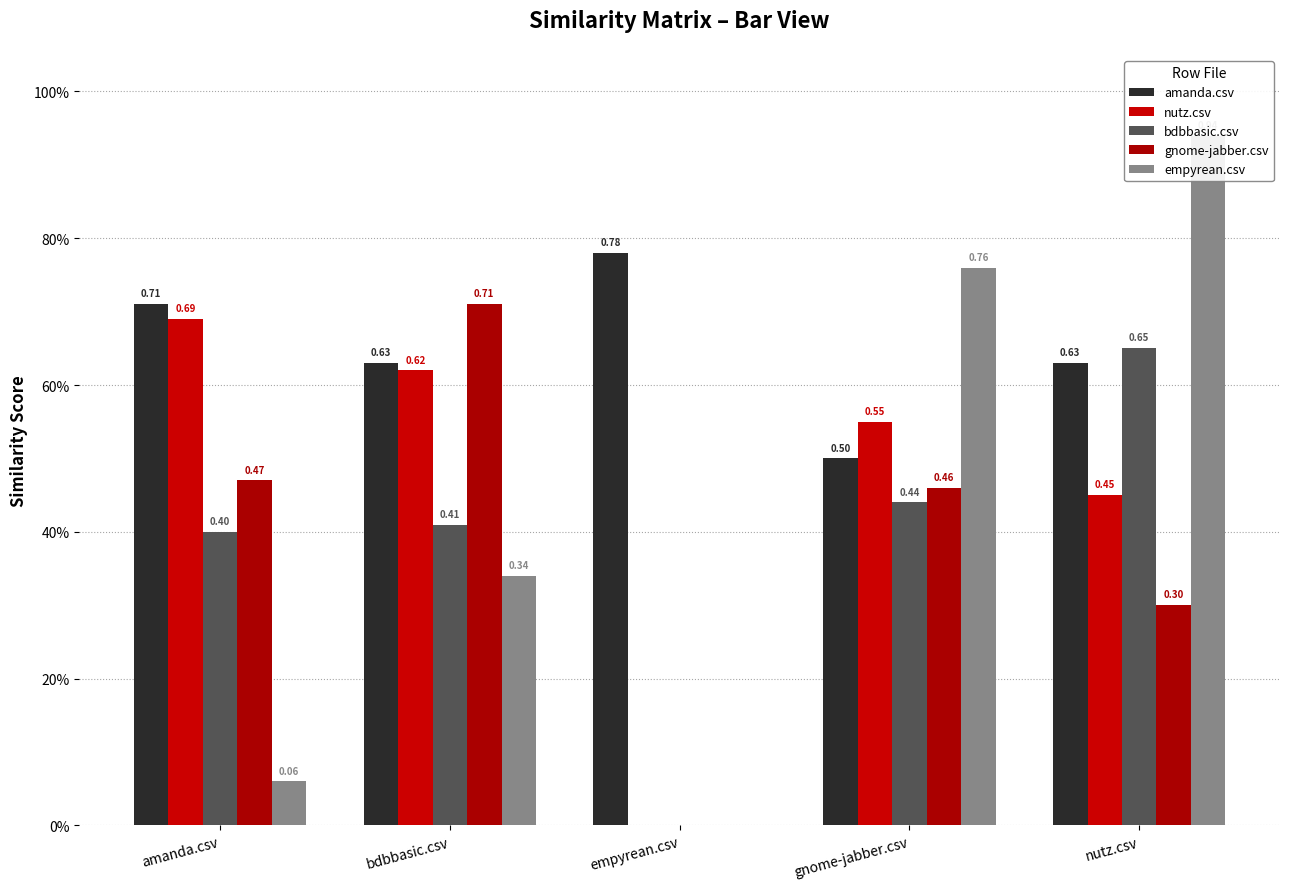

Where is gnome-jabber.csv nearest to the value 0?

empyrean.csv